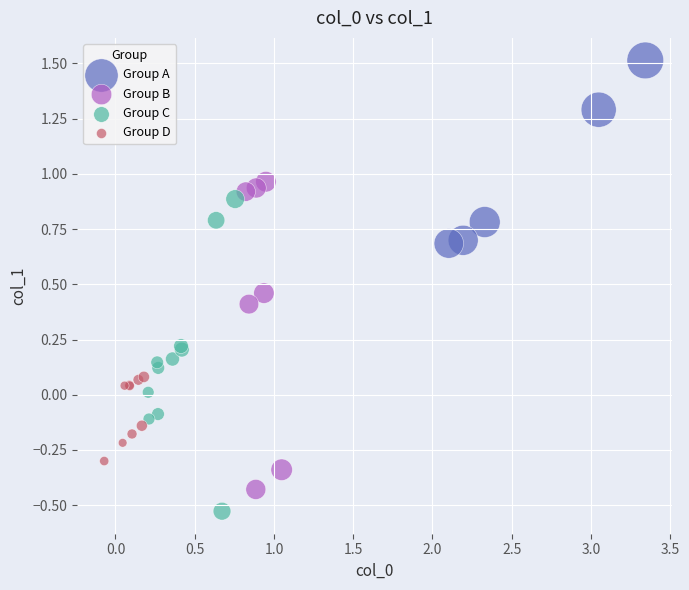

What are all the series names shown in the legend?

Group A, Group B, Group C, Group D